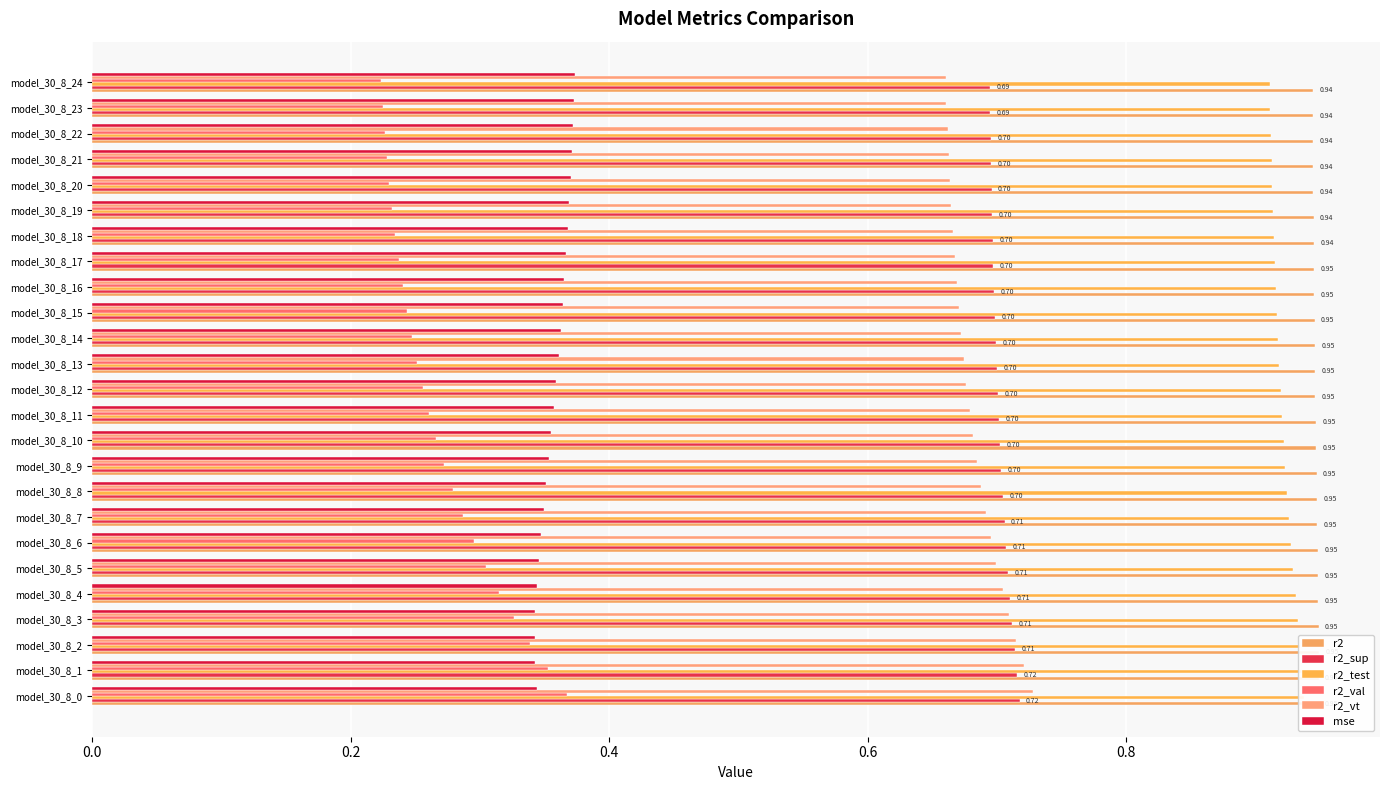

True or false: r2_test has a value of 0.4 at model_30_8_8.

False